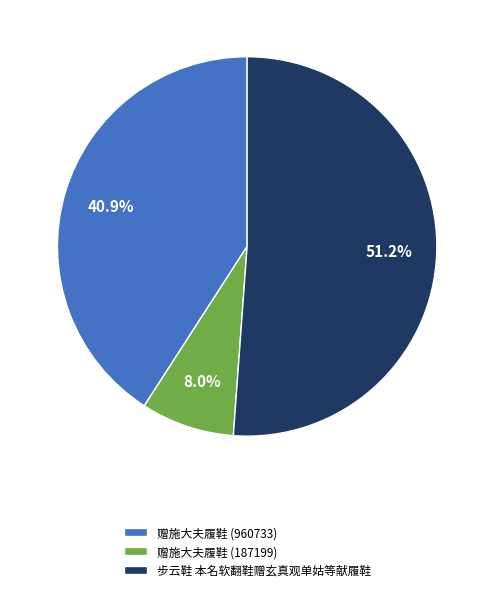

True or false: 赠施大夫履鞋 (960733) accounts for 55% of the total.

False